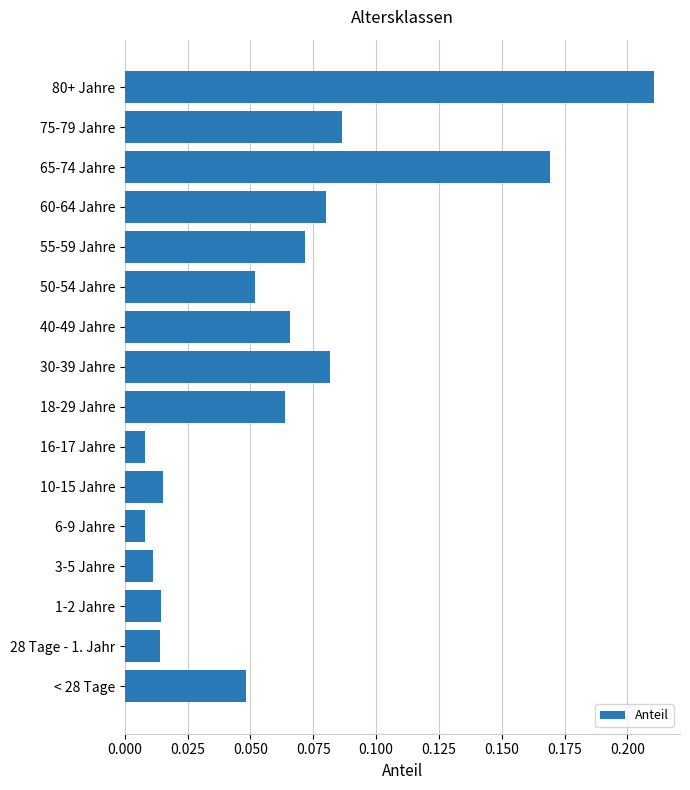

True or false: the data shows 0.1 at 65-74 Jahre.

False